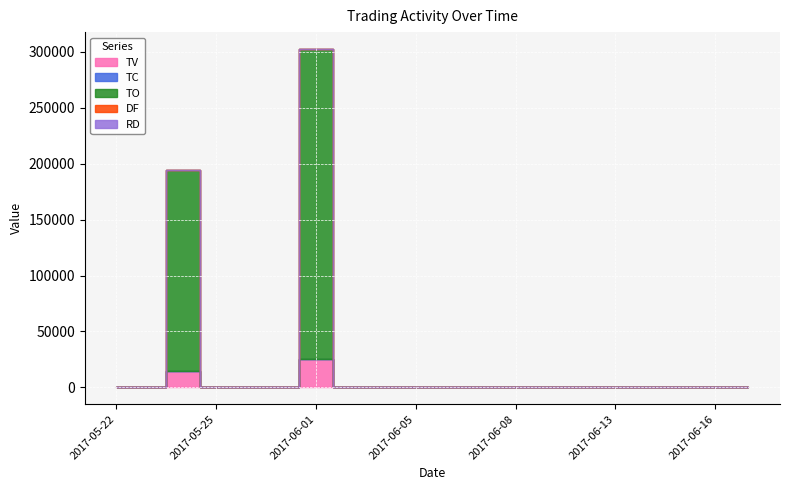

Reading left to right, transcribe all the data shown in this chart.

TV: 0	0	15000	0	0	0	25000	0	0	0	0	0	0	0	0	0	0	0	0	0
TC: 0	0	3	0	0	0	1	0	0	0	0	0	0	0	0	0	0	0	0	0
TO: 0	0	179500	0	0	0	277500	0	0	0	0	0	0	0	0	0	0	0	0	0
DF: 0	0	0	0	0	0	0	0	0	0	0	0	0	0	0	0	0	0	0	0
RD: 0	0	0	0	0	0	0	0	0	0	0	0	0	0	0	0	0	0	0	0